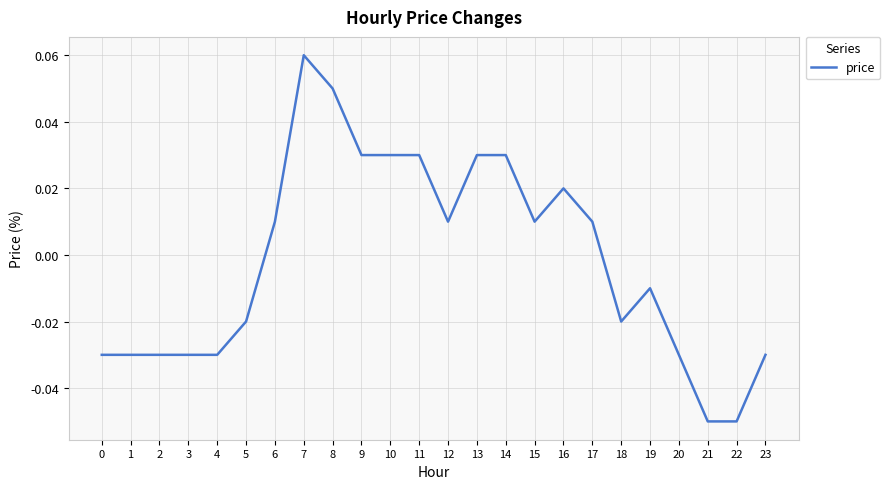

At which label does the data first exceed 0?

6